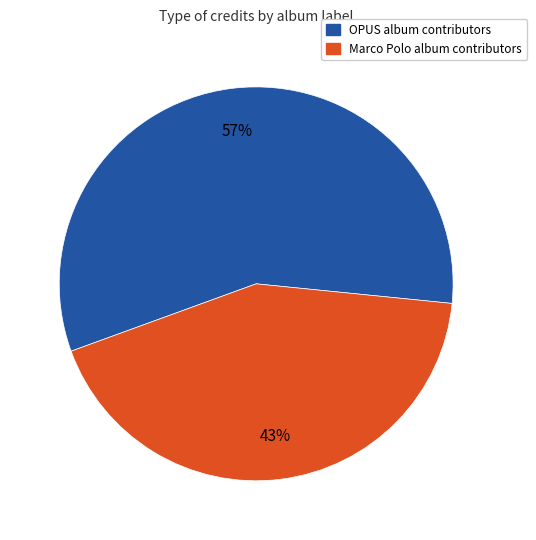

To the nearest percent, what is the average slice percentage?

50%